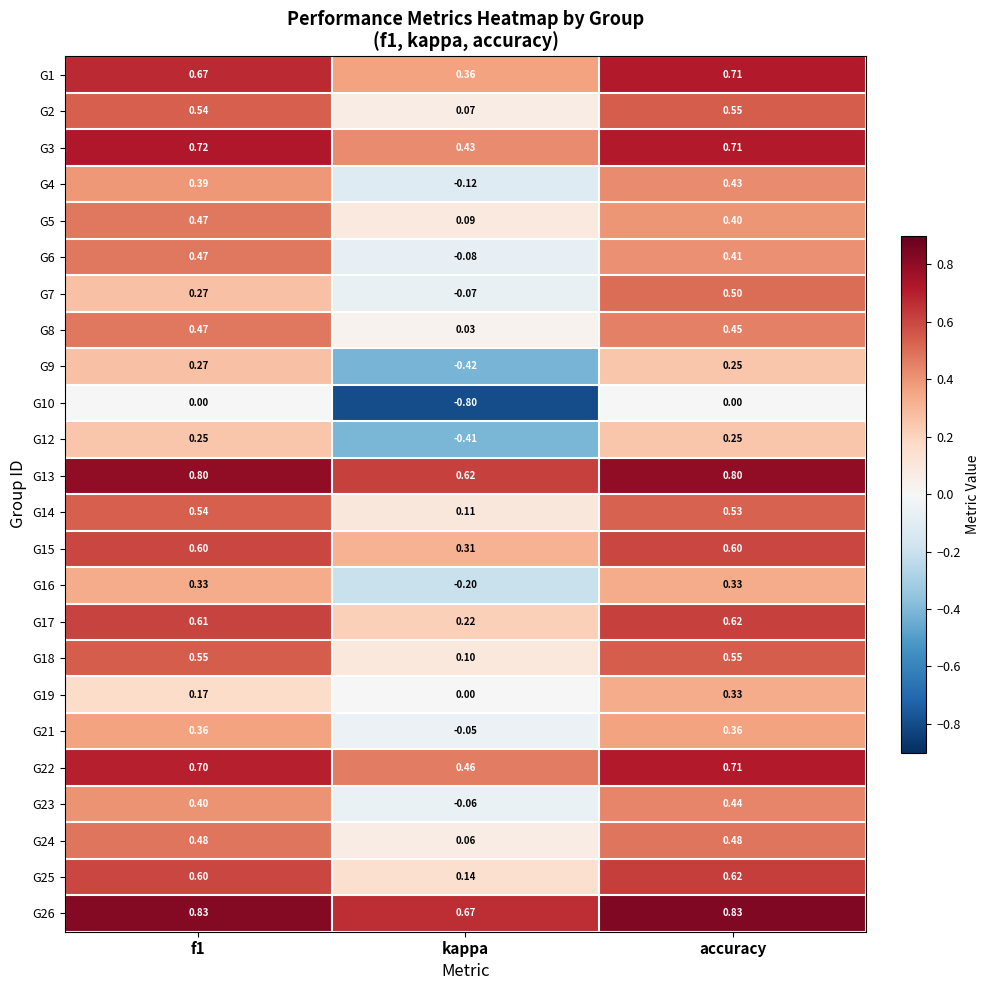

Count the number of data series in this chart.

24